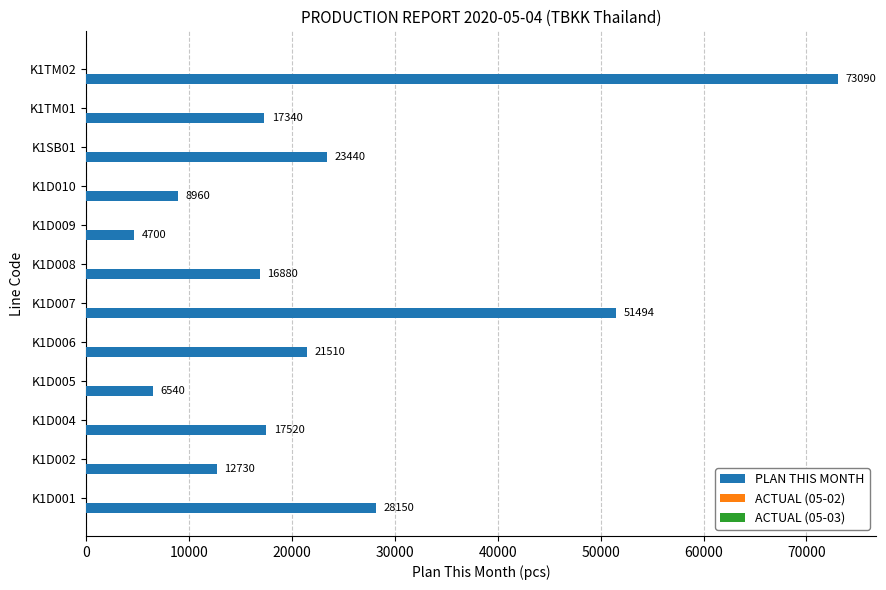

What is the minimum value shown in the chart?

4700